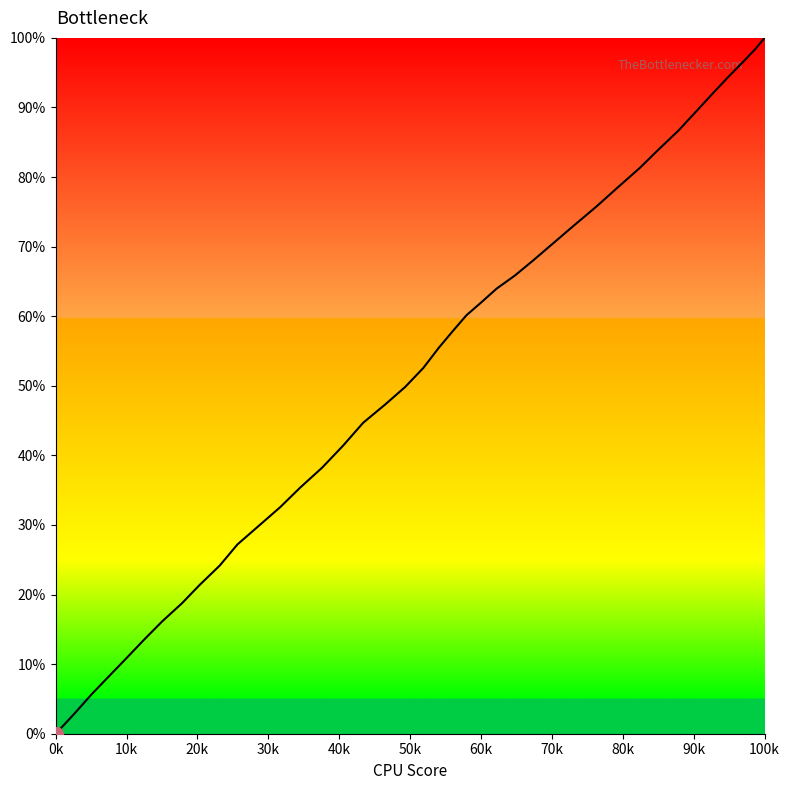

What is the value of the 25th point from the left?

41.4